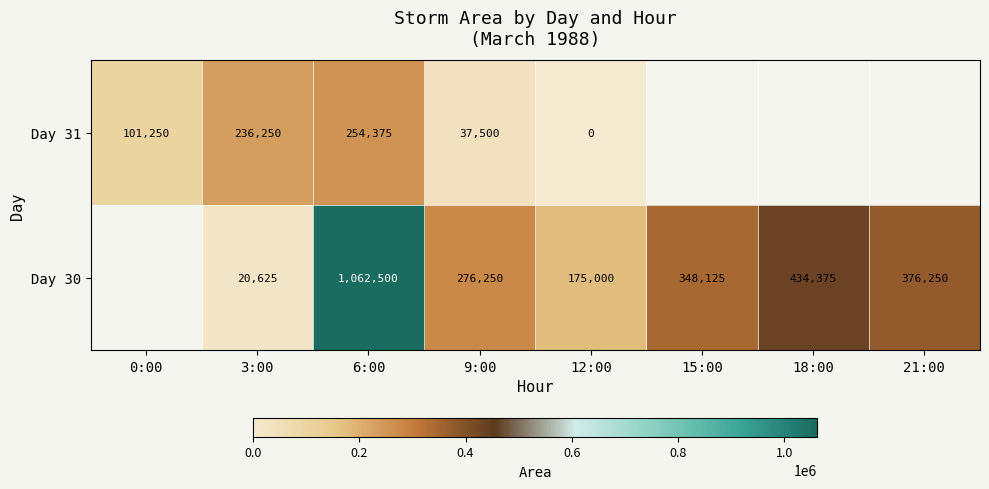

The value of Day 31 at 3:00 is 130375. True or false?

False